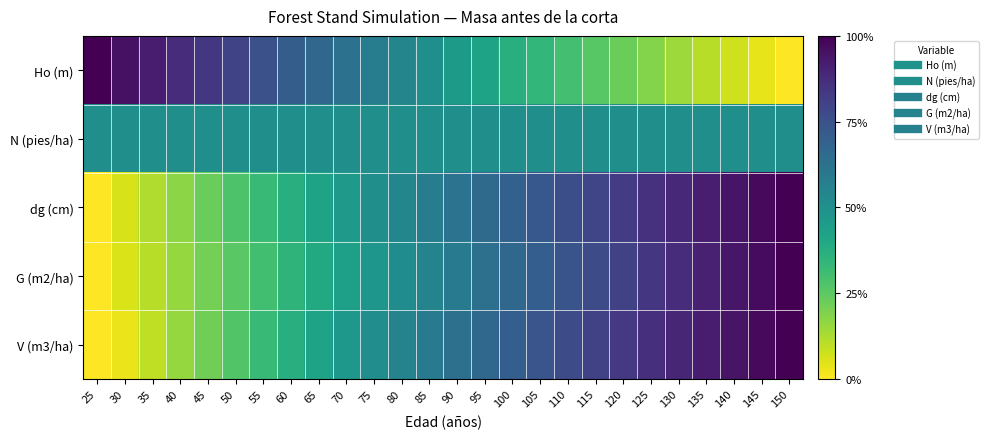

Reading right to left, extract all data points from this chart.

Ho (m): 150=0.0	145=0.0	140=0.1	135=0.1	130=0.1	125=0.2	120=0.2	115=0.3	110=0.3	105=0.3	100=0.4	95=0.4	90=0.5	85=0.5	80=0.5	75=0.6	70=0.6	65=0.7	60=0.7	55=0.8	50=0.8	45=0.8	40=0.9	35=0.9	30=1.0	25=1.0
N (pies/ha): 150=0.5	145=0.5	140=0.5	135=0.5	130=0.5	125=0.5	120=0.5	115=0.5	110=0.5	105=0.5	100=0.5	95=0.5	90=0.5	85=0.5	80=0.5	75=0.5	70=0.5	65=0.5	60=0.5	55=0.5	50=0.5	45=0.5	40=0.5	35=0.5	30=0.5	25=0.5
dg (cm): 150=1.0	145=1.0	140=0.9	135=0.9	130=0.9	125=0.9	120=0.8	115=0.8	110=0.8	105=0.7	100=0.7	95=0.7	90=0.6	85=0.6	80=0.5	75=0.5	70=0.5	65=0.4	60=0.4	55=0.3	50=0.3	45=0.2	40=0.2	35=0.1	30=0.1	25=0.0
G (m2/ha): 150=1.0	145=1.0	140=0.9	135=0.9	130=0.9	125=0.8	120=0.8	115=0.8	110=0.7	105=0.7	100=0.7	95=0.6	90=0.6	85=0.6	80=0.5	75=0.5	70=0.4	65=0.4	60=0.3	55=0.3	50=0.3	45=0.2	40=0.2	35=0.1	30=0.1	25=0.0
V (m3/ha): 150=1.0	145=1.0	140=0.9	135=0.9	130=0.9	125=0.9	120=0.8	115=0.8	110=0.8	105=0.7	100=0.7	95=0.7	90=0.6	85=0.6	80=0.6	75=0.5	70=0.5	65=0.4	60=0.4	55=0.3	50=0.3	45=0.2	40=0.2	35=0.1	30=0.0	25=0.0